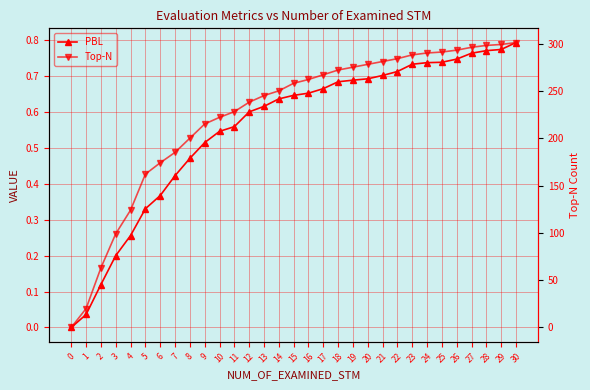

How many distinct data groups are displayed?

2